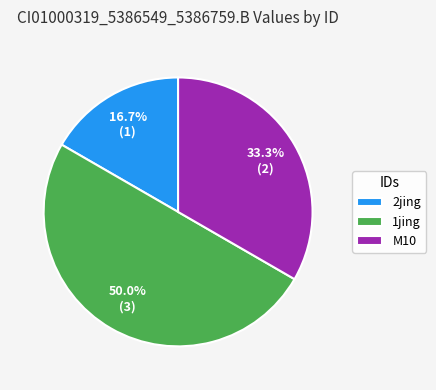

To the nearest percent, what is the difference between the largest and smallest slice percentages?

33%